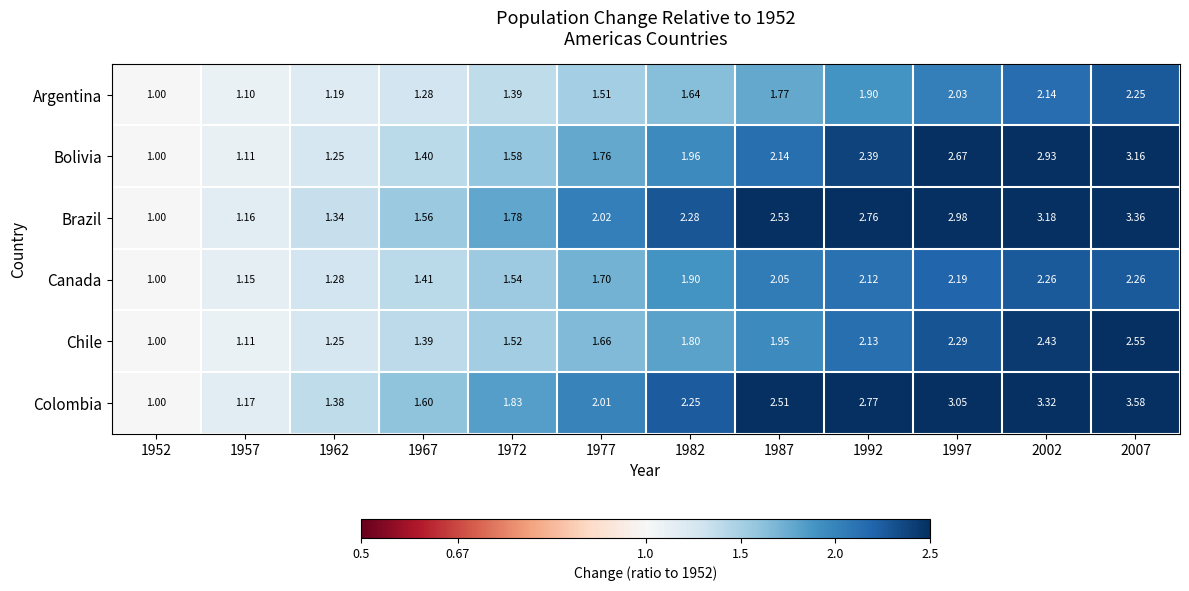

Between 1952 and 1962, which series saw the biggest shift?

Colombia